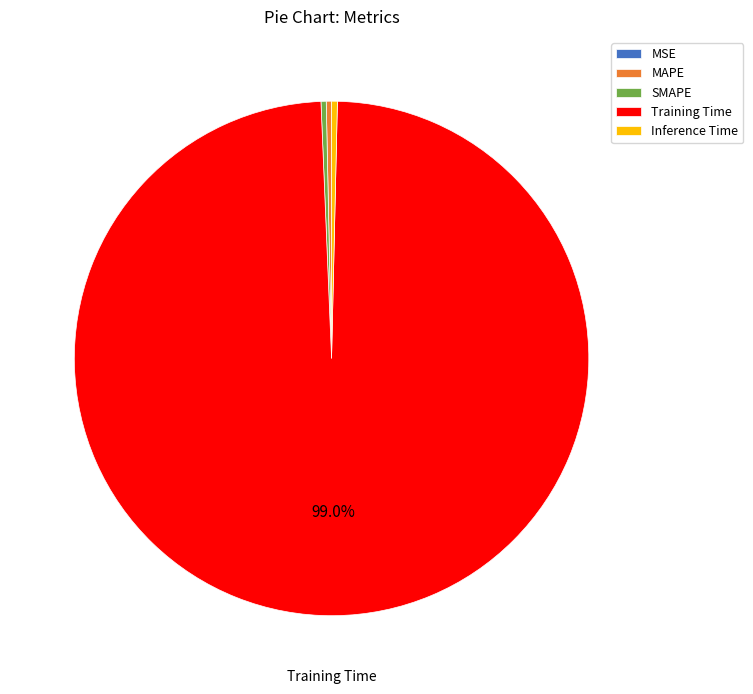

Which slice represents more than half of the pie?

Training Time